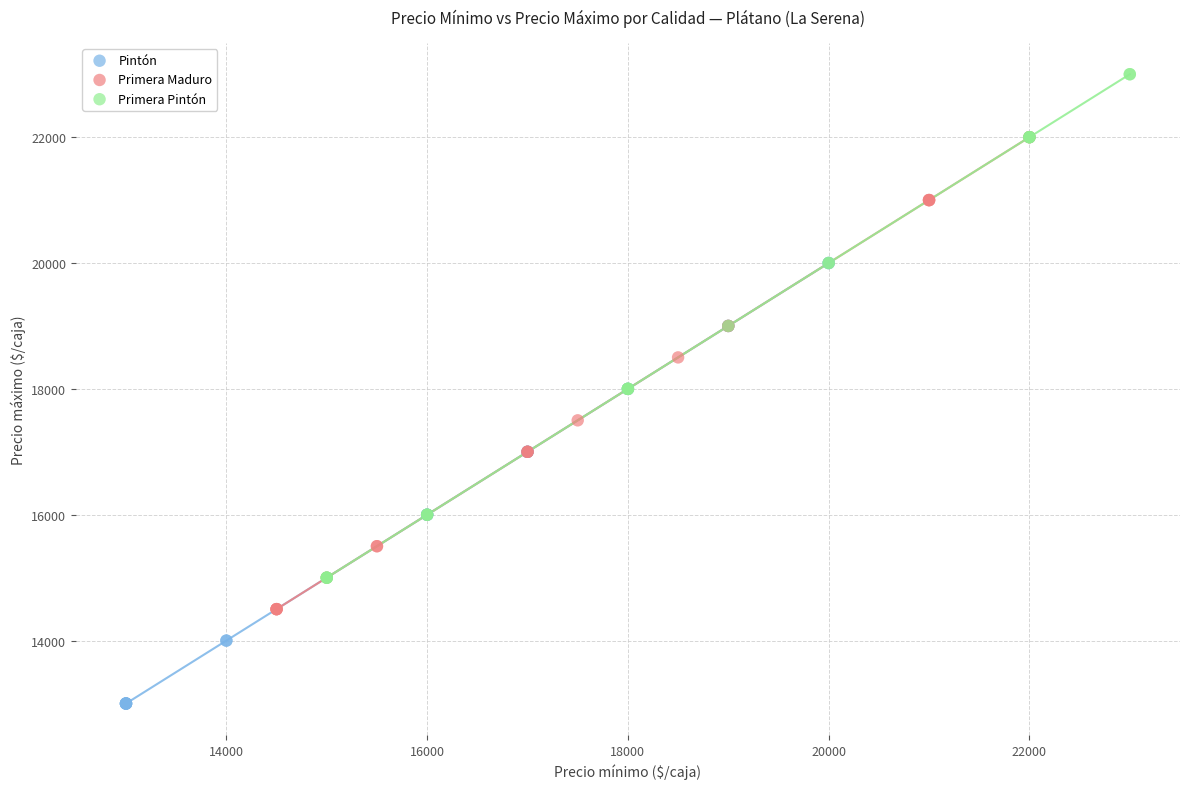

Which series reaches the minimum Y coordinate?

Pintón